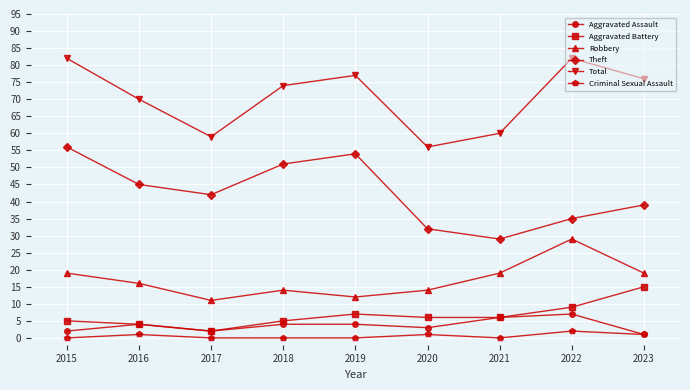

Which series changed the most between 2019 and 2022?

Theft